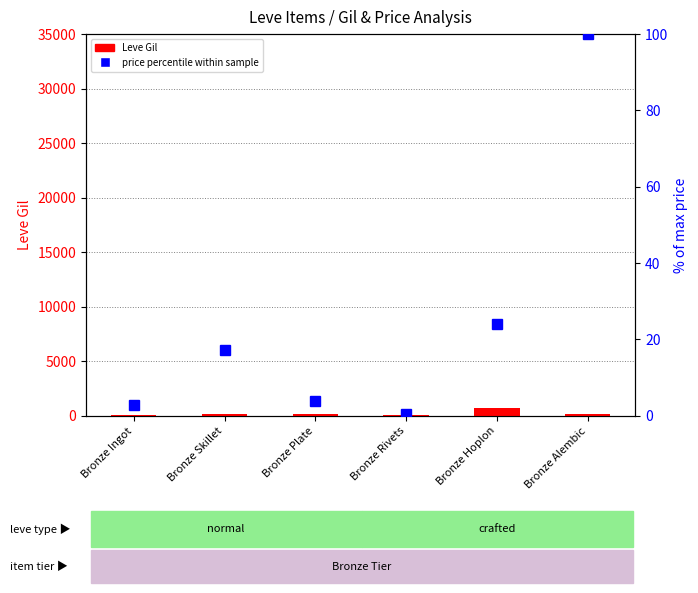

Count the number of data series in this chart.

2